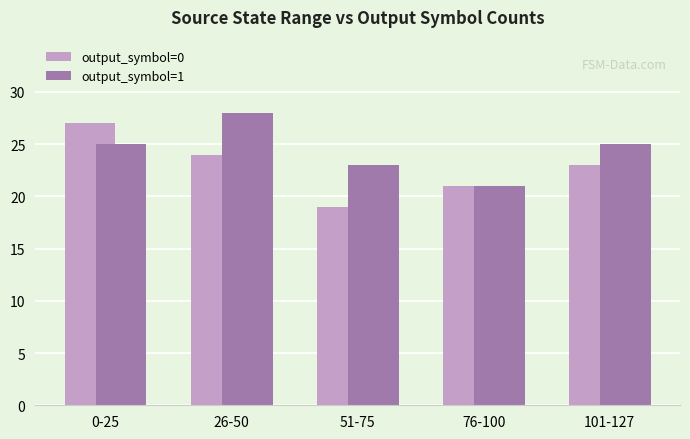

What is the label of the 4th bar from the left?

76-100